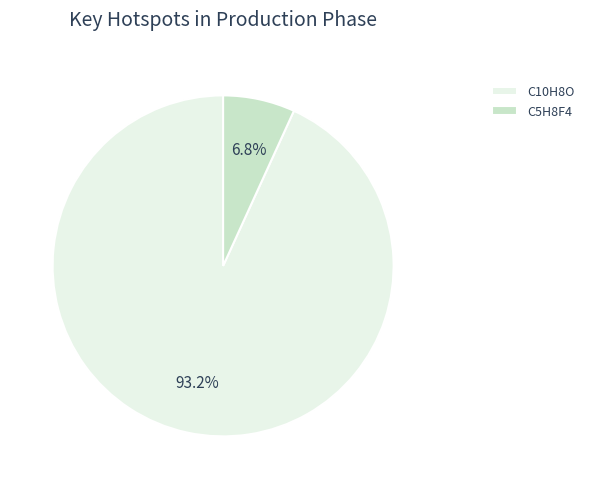

How much of the chart is everything except C5H8F4?

93.2%